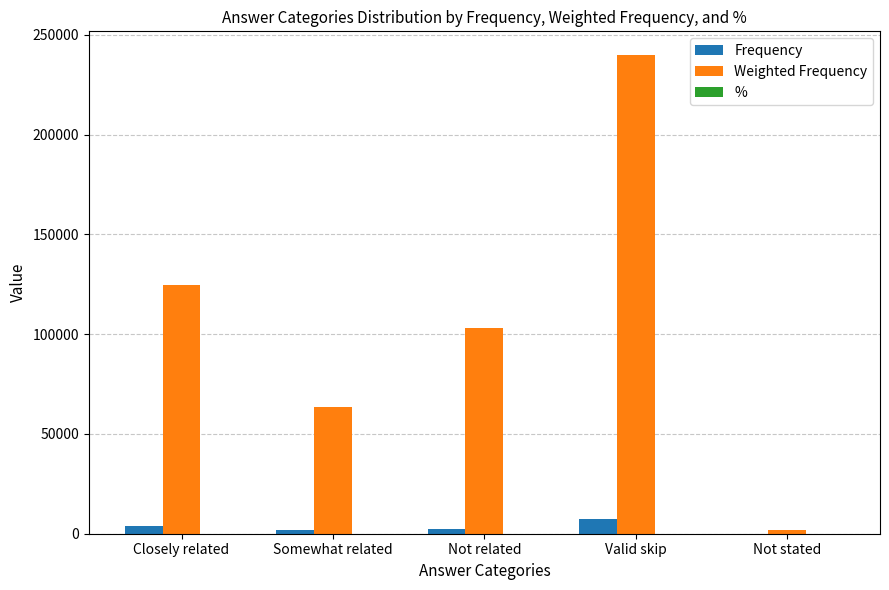

What is the maximum value shown in the chart?

239819.0